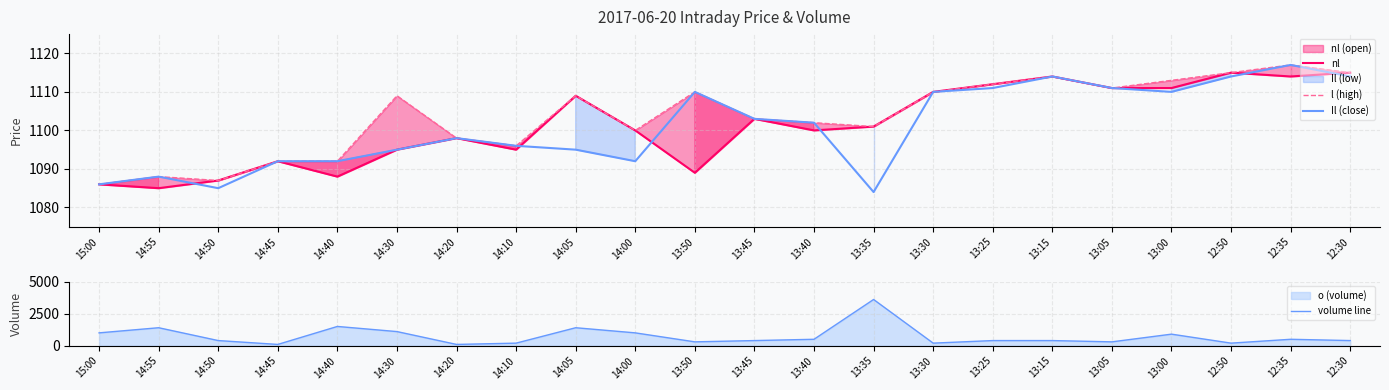

Between 13:05 and 12:30, which series saw the biggest shift?

volume line